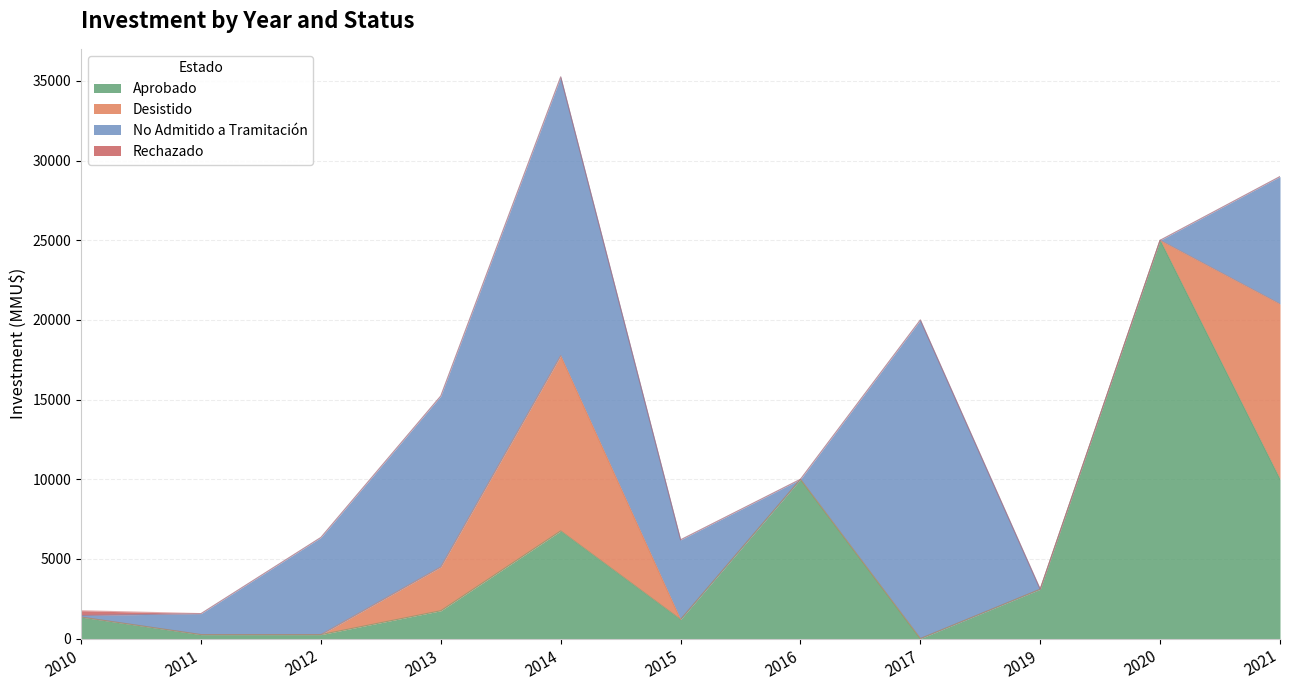

What are all the series names shown in the legend?

Aprobado, Desistido, No Admitido a Tramitación, Rechazado